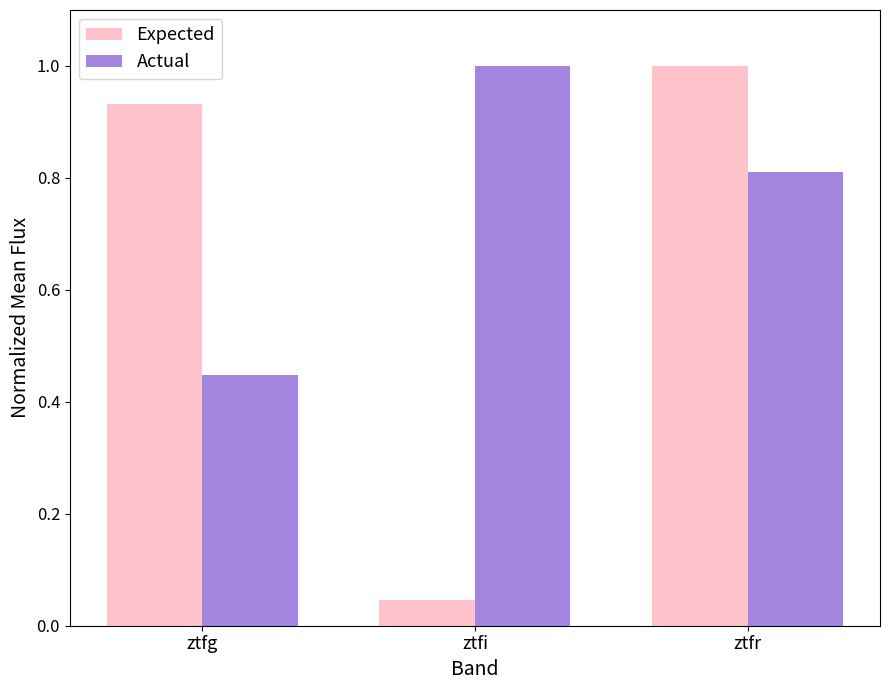

Where is Expected nearest to the value 0?

ztfi